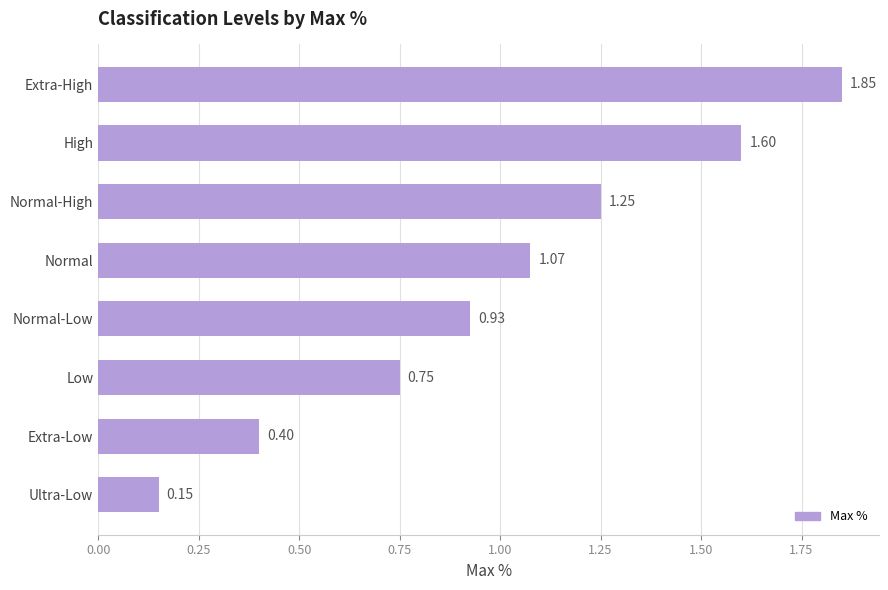

What is the average value?

1.0